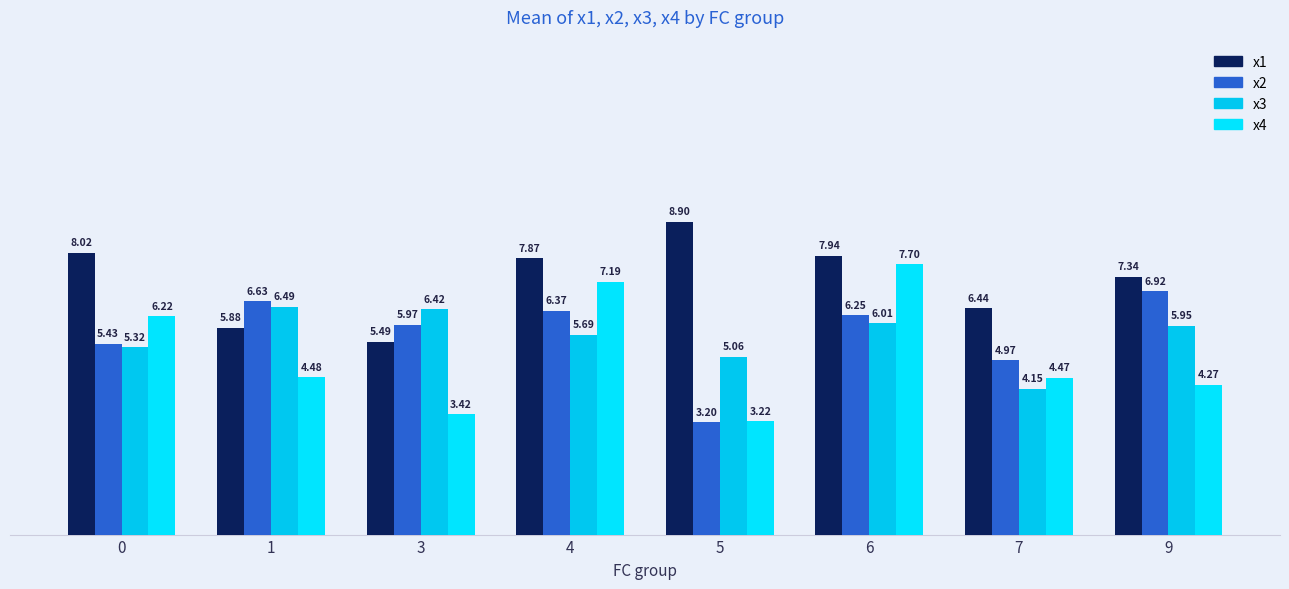

Which series changed the most between 6 and 9?

x4